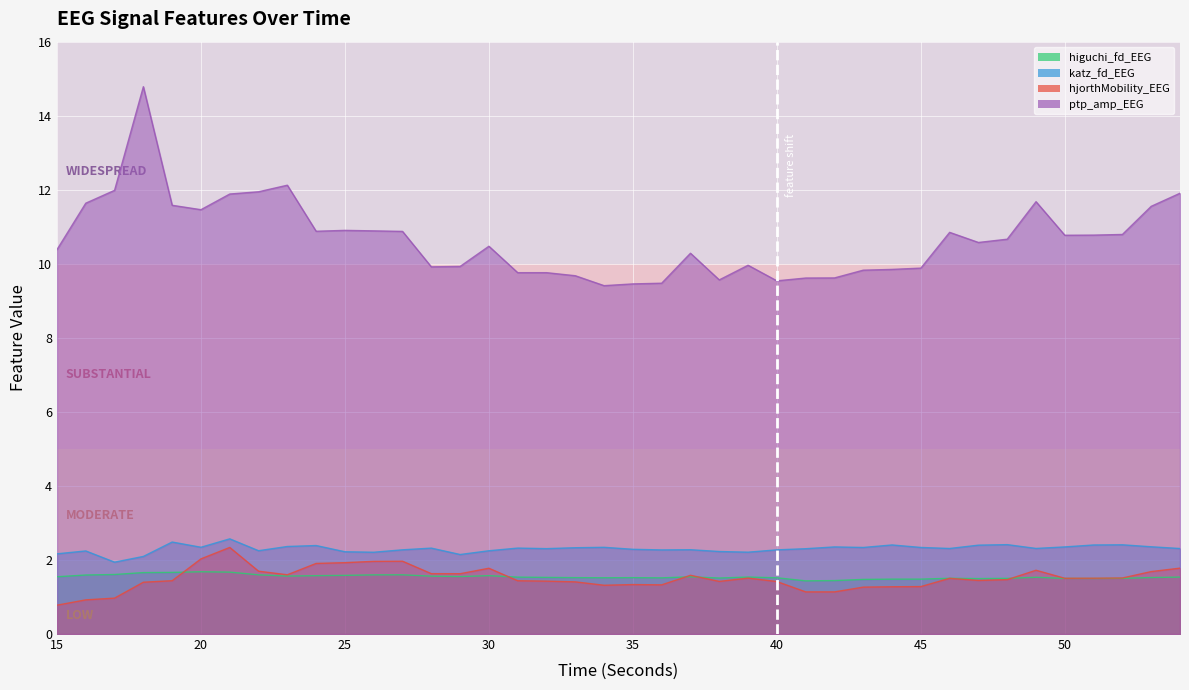

How many distinct data groups are displayed?

4